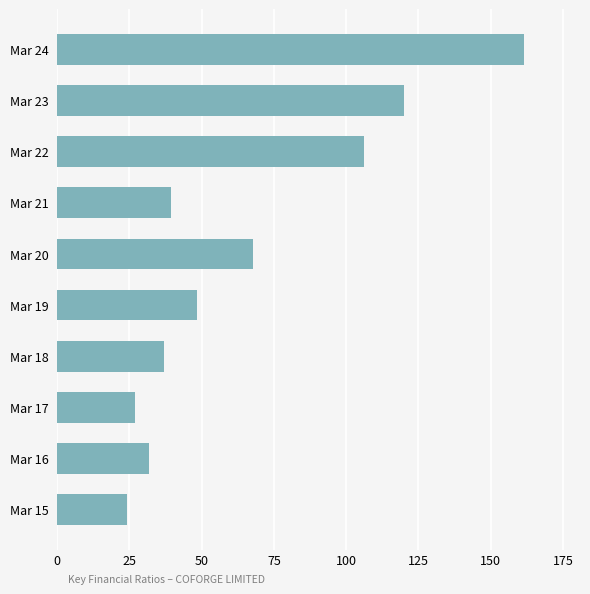

What is the average value?

66.3